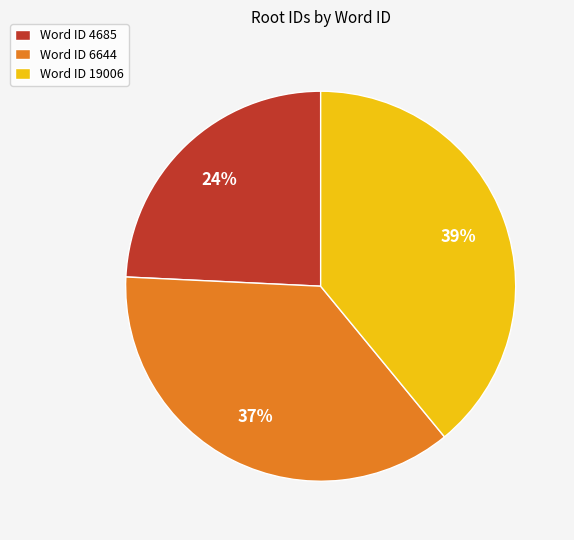

How many slices are in this pie chart?

3